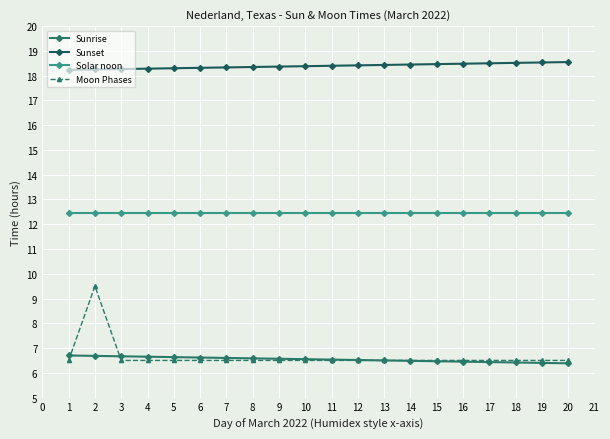

What are all the series names shown in the legend?

Sunrise, Sunset, Solar noon, Moon Phases